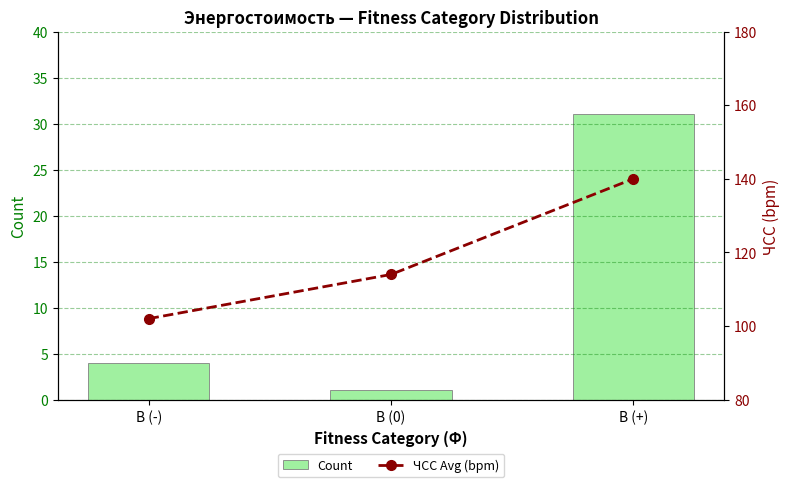

List the series in order of their overall mean, highest first.

ЧСС Avg (bpm), Count